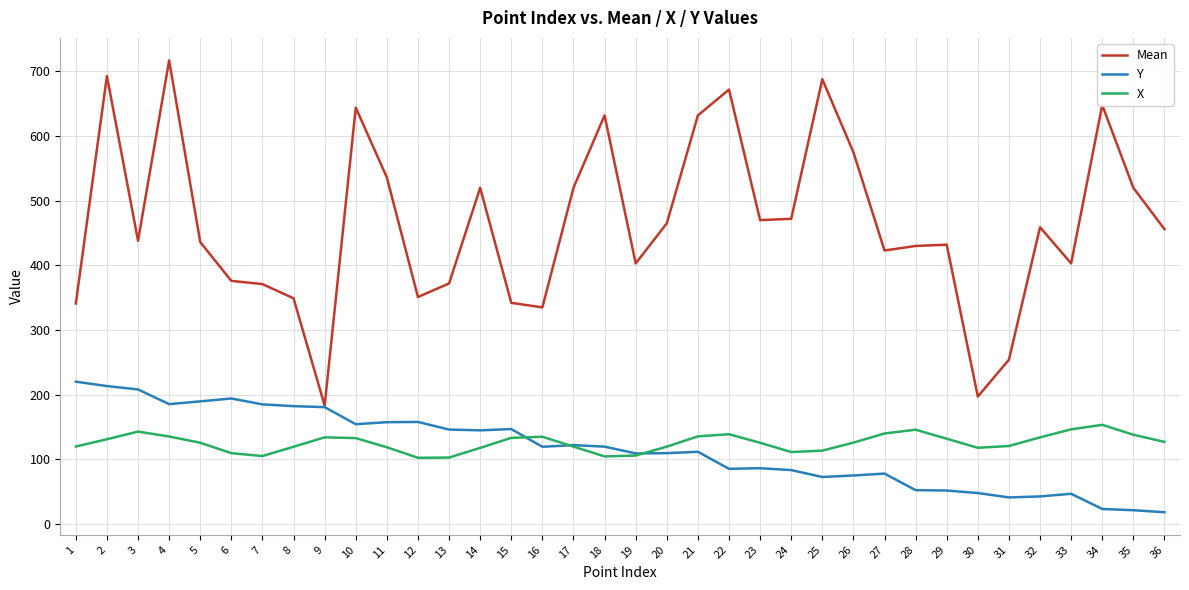

What are all the series names shown in the legend?

Mean, Y, X